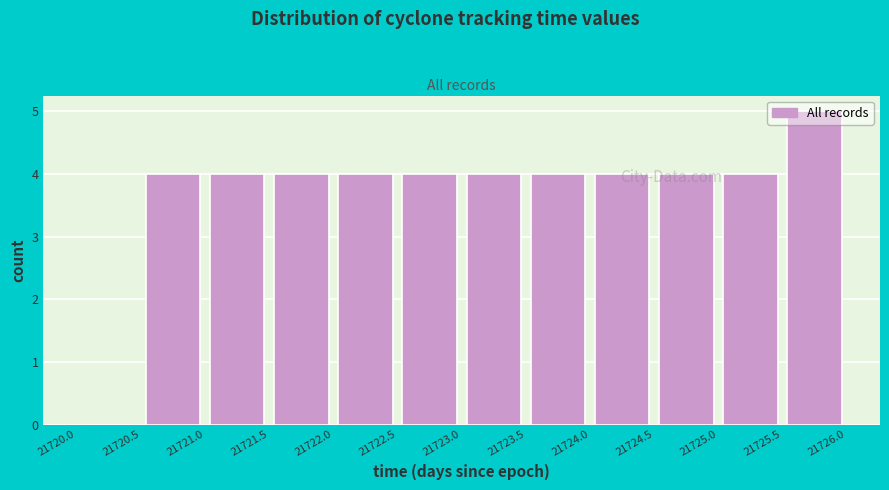

What is the height of the bar covering 21724.0 to 21724.5 on the x-axis? The values are not printed on the chart, so give them approximately, as read against the axis.

4